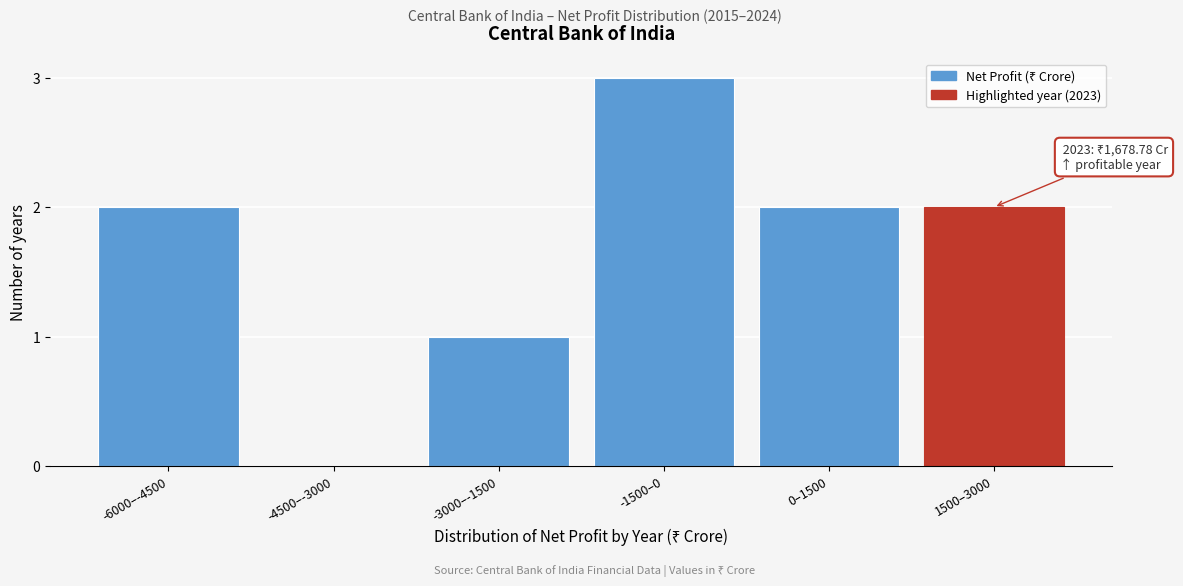

Reading left to right, extract all data points from this chart.

-6000–-4500=2	-4500–-3000=0	-3000–-1500=1	-1500–0=3	0–1500=2	1500–3000=2